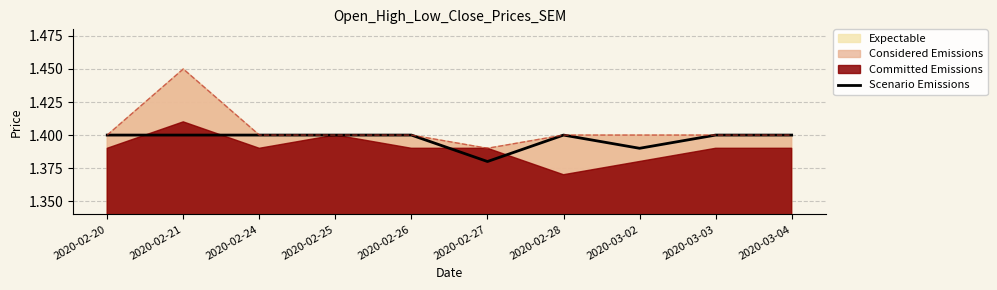

Which category has the highest value in the Expectable series?

2020-02-21